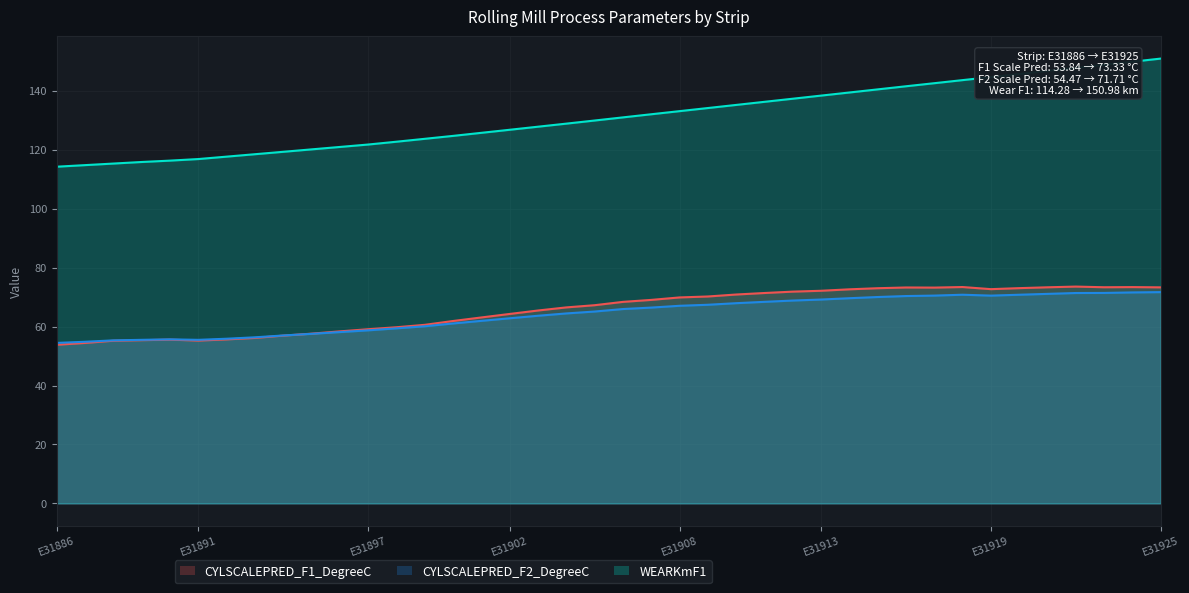

True or false: CYLSCALEPRED_F2_DegreeC and WEARKmF1 cross at least once.

False